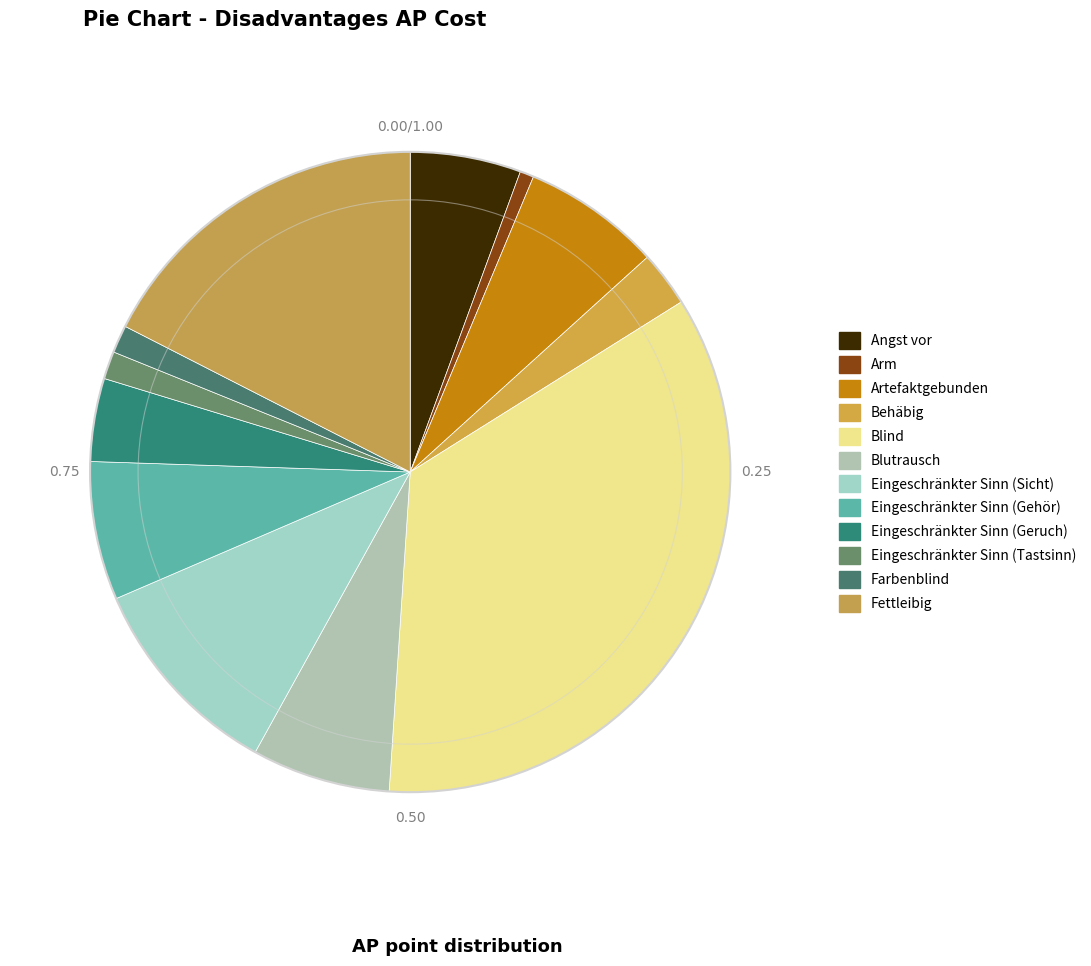

Count the number of slices in the pie.

12